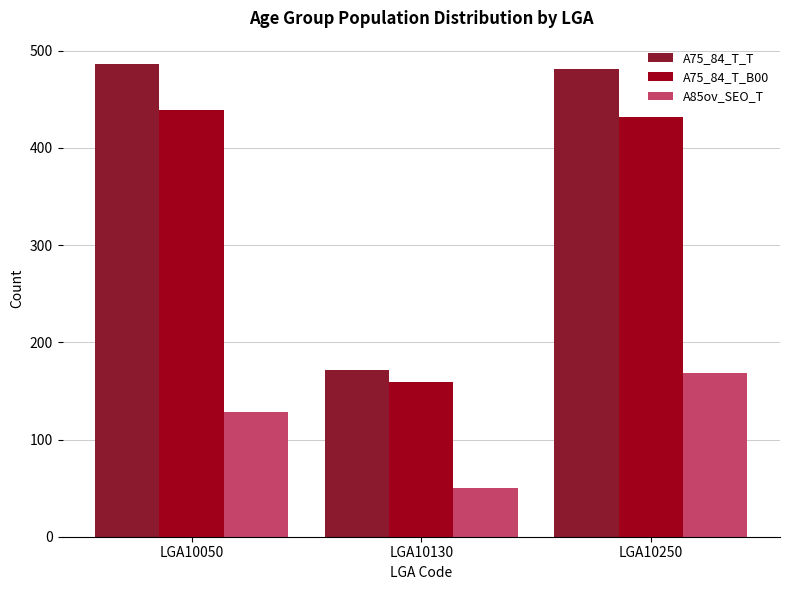

What is the difference between the maximum and second lowest values in the A85ov_SEO_T series?

40